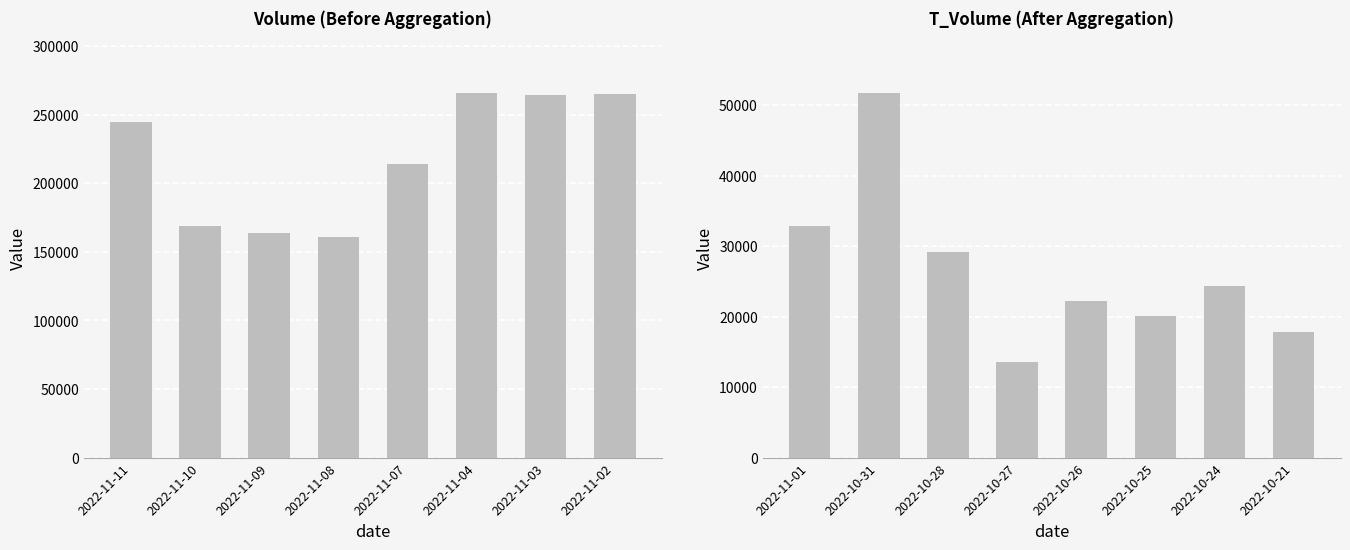

Which series has the largest range (max minus min)?

volume